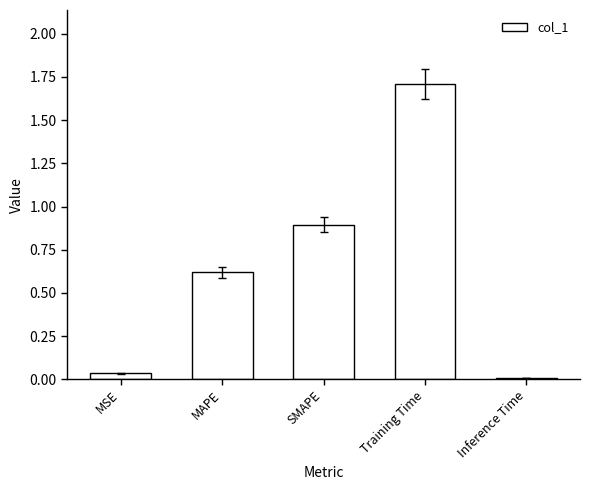

What is the change in value from MAPE to Inference Time?

-0.6